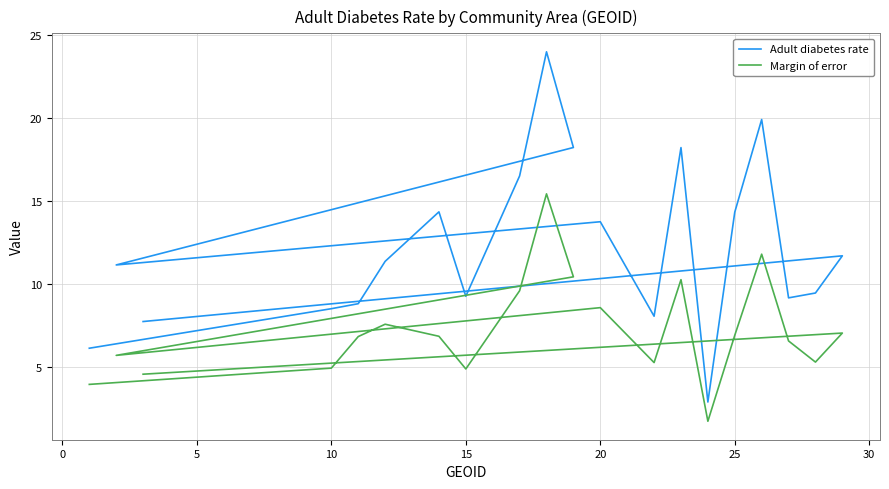

True or false: Adult diabetes rate and Margin of error intersect in this chart.

False